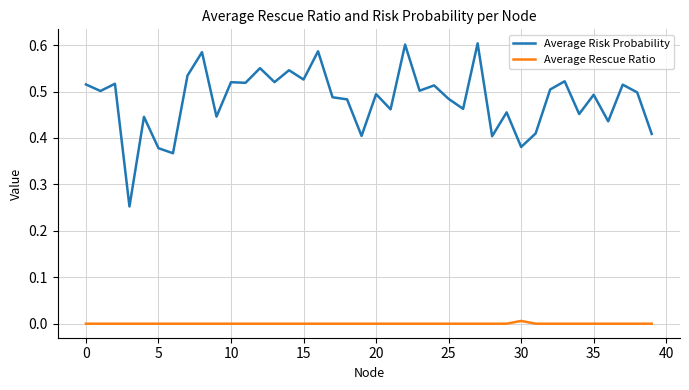

True or false: Average Rescue Ratio and Average Risk Probability cross at least once.

False